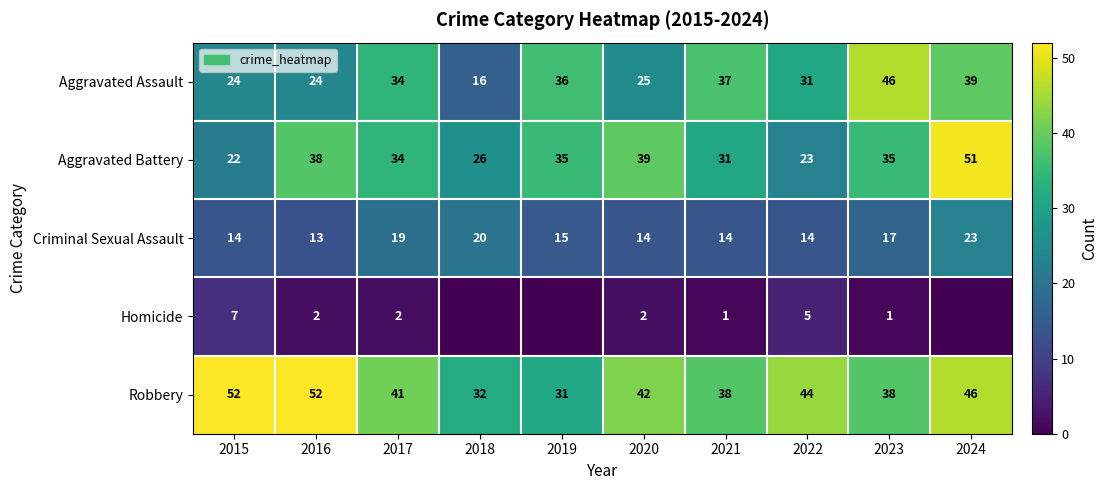

At 2020, list the series in order from largest to smallest.

Robbery, Aggravated Battery, Aggravated Assault, Criminal Sexual Assault, Homicide